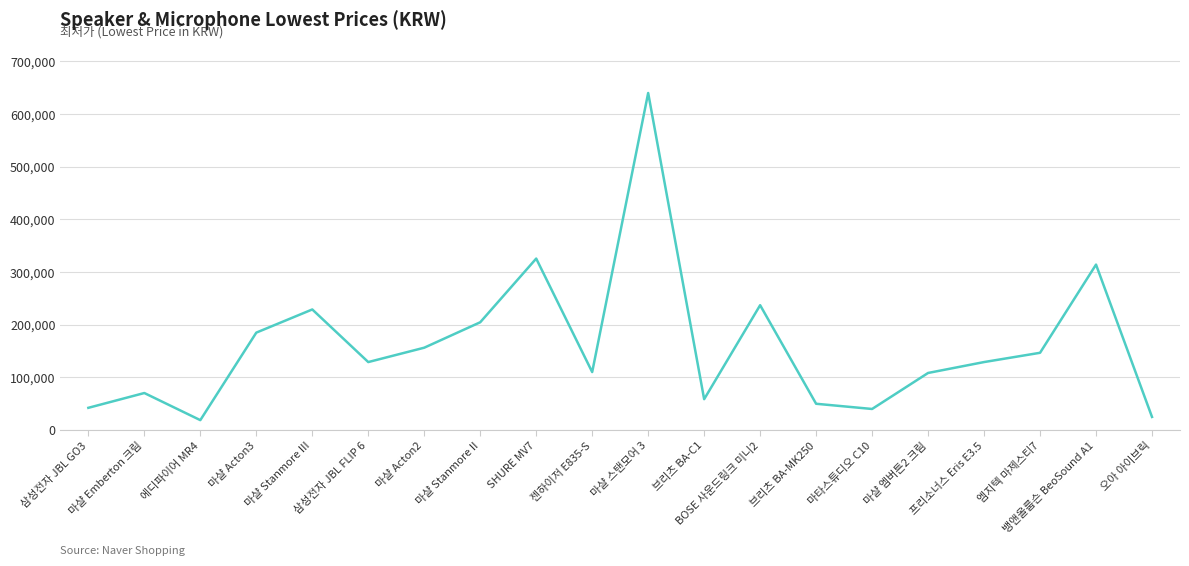

How many lines are shown in the chart?

1